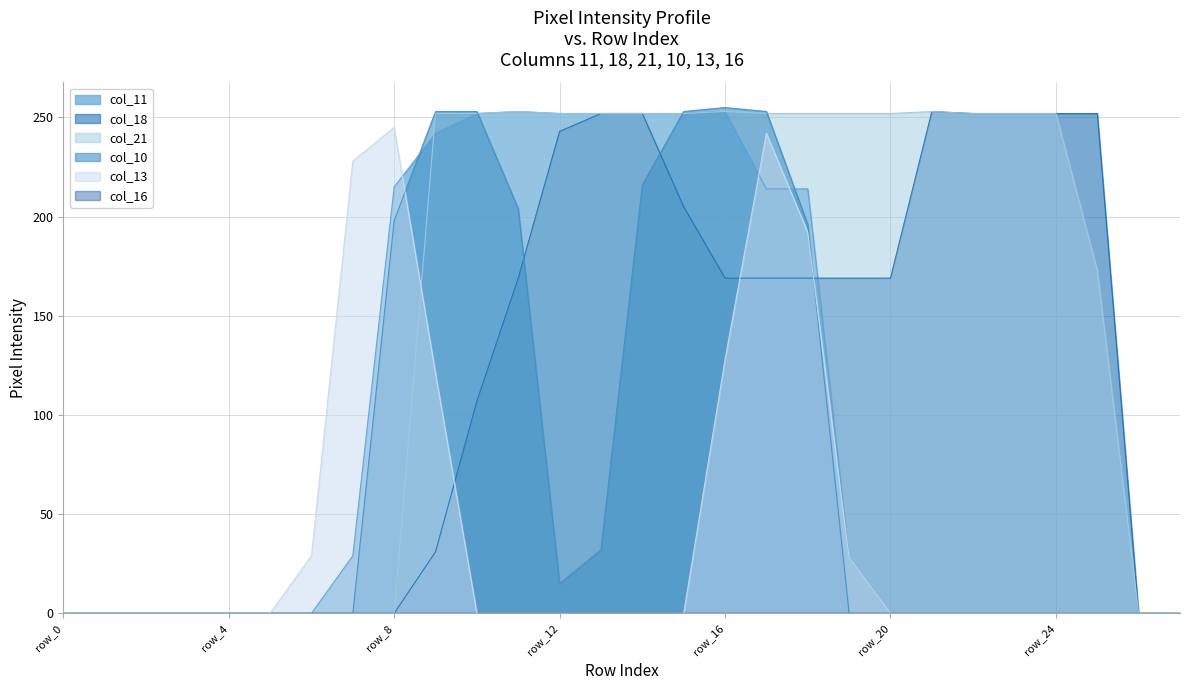

True or false: col_18 and col_11 intersect in this chart.

True